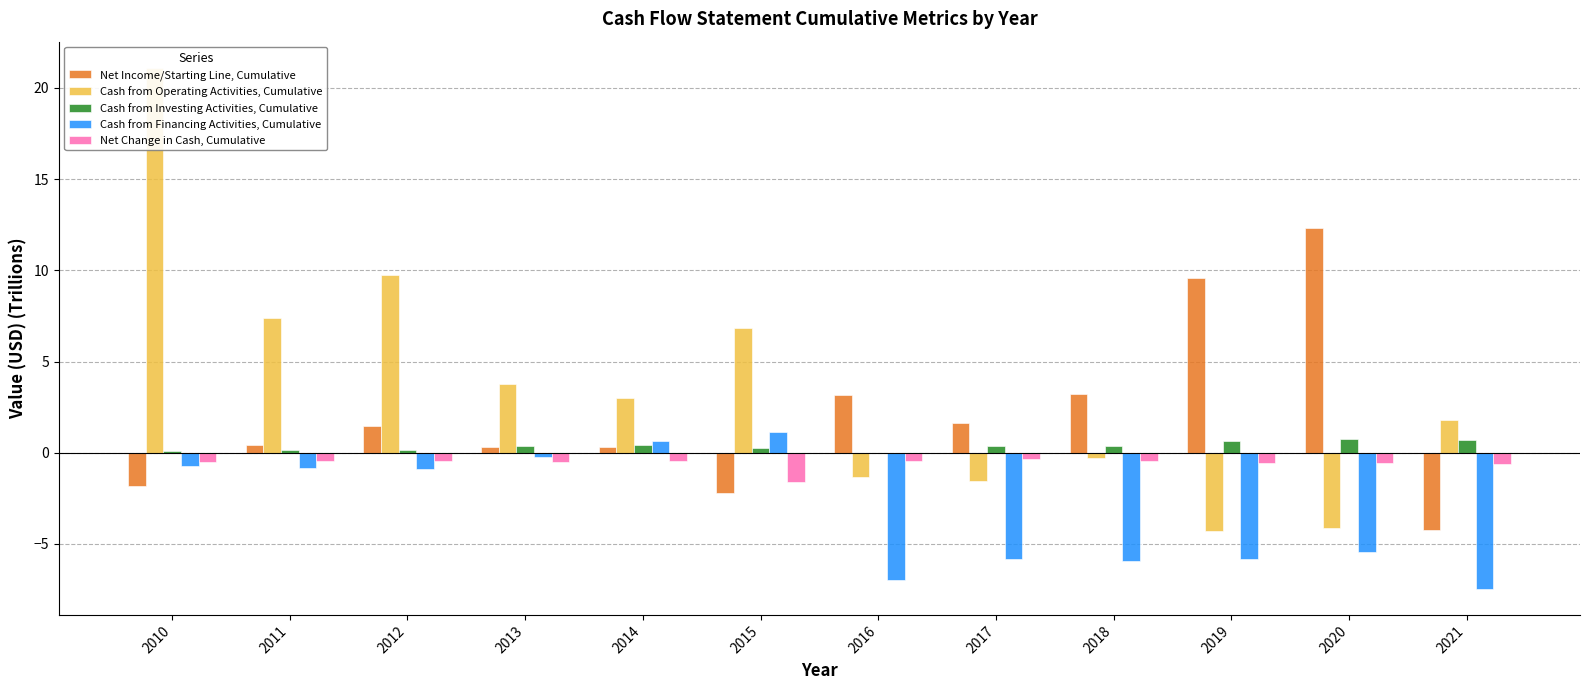

What is the difference between the maximum and minimum values in the Cash from Financing Activities, Cumulative series?

8.6